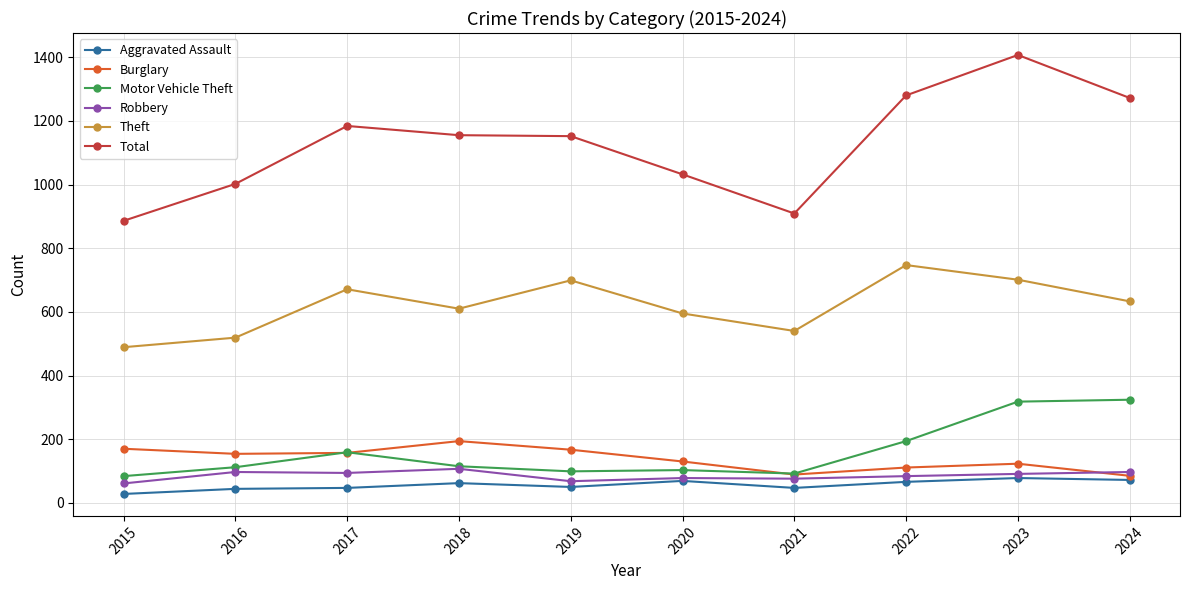

How many lines are shown in the chart?

6